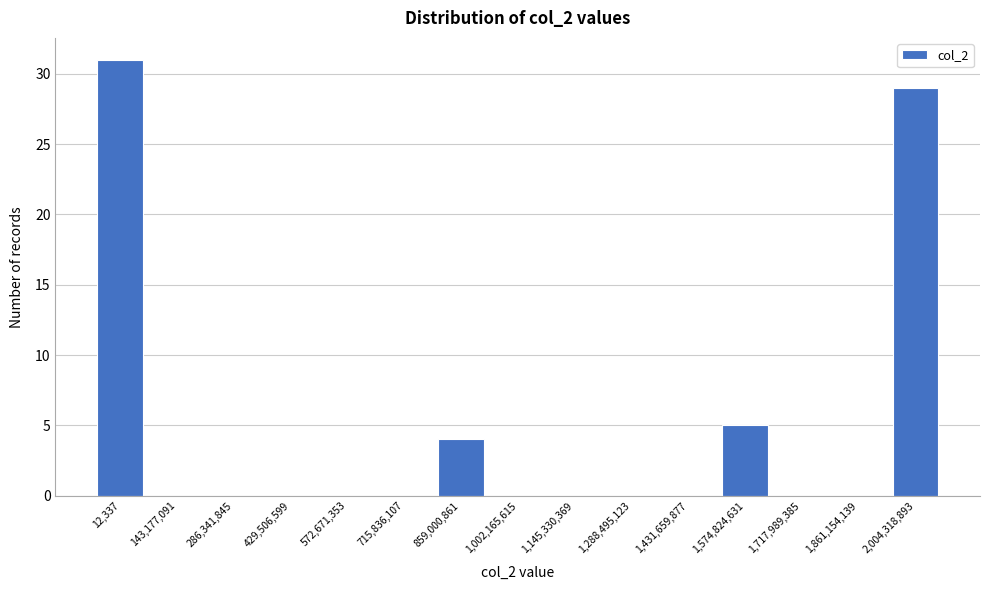

Reading left to right, what are all the values shown in this chart?

12,337=31	143,177,091=0	286,341,845=0	429,506,599=0	572,671,353=0	715,836,107=0	859,000,861=4	1,002,165,615=0	1,145,330,369=0	1,288,495,123=0	1,431,659,877=0	1,574,824,631=5	1,717,989,385=0	1,861,154,139=0	2,004,318,893=29